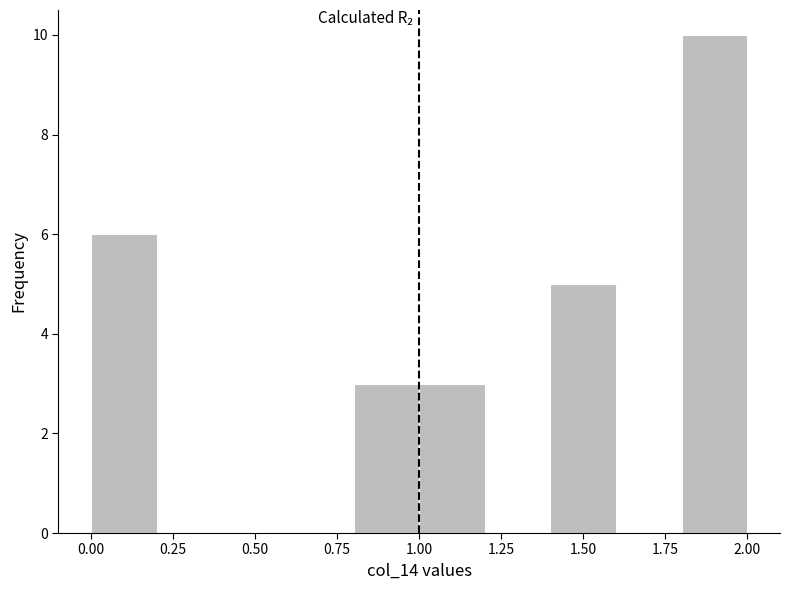

Reading left to right, list every bar in this chart as the range it spans on the x-axis followed by its height. The values are not printed on the chart, so give them approximately, as read against the axis.

0.0 to 0.2: 6
0.2 to 0.4: 0
0.4 to 0.6: 0
0.6 to 0.8: 0
0.8 to 1.0: 3
1.0 to 1.2: 3
1.2 to 1.4: 0
1.4 to 1.6: 5
1.6 to 1.8: 0
1.8 to 2.0: 10